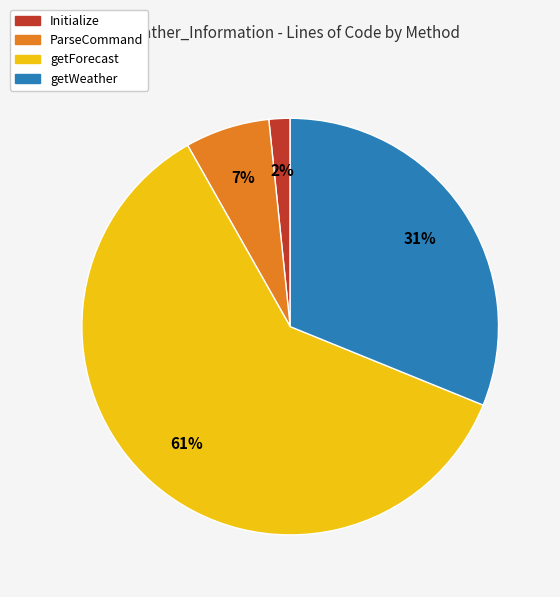

The getWeather slice represents 24% of the pie. True or false?

False